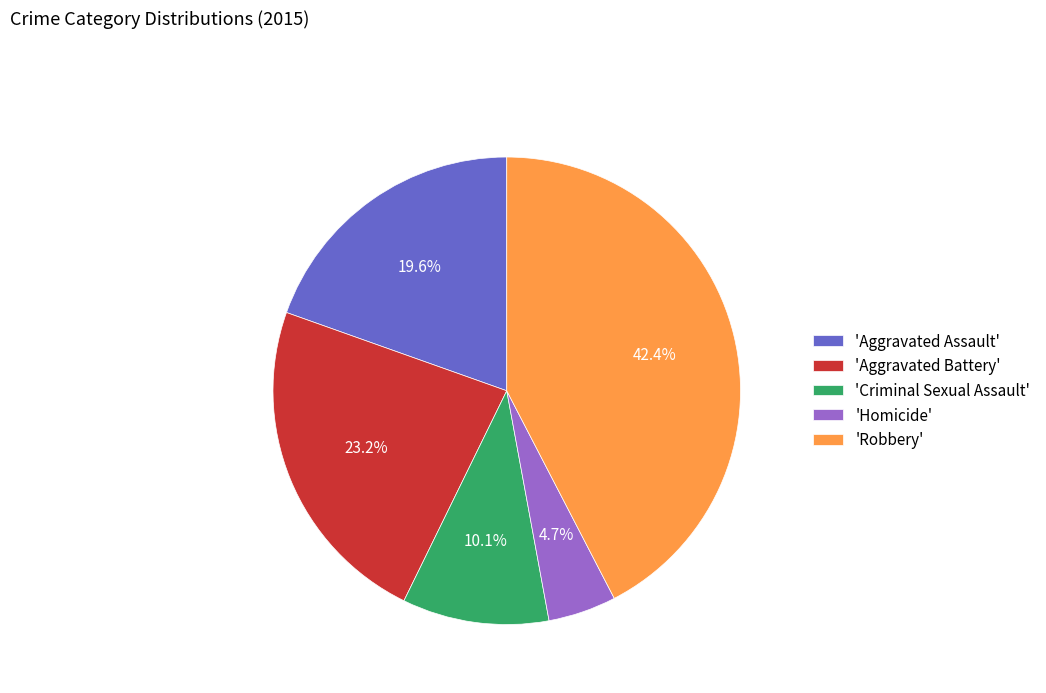

What is the total percentage of 'Robbery' and 'Aggravated Battery'?

65.6%